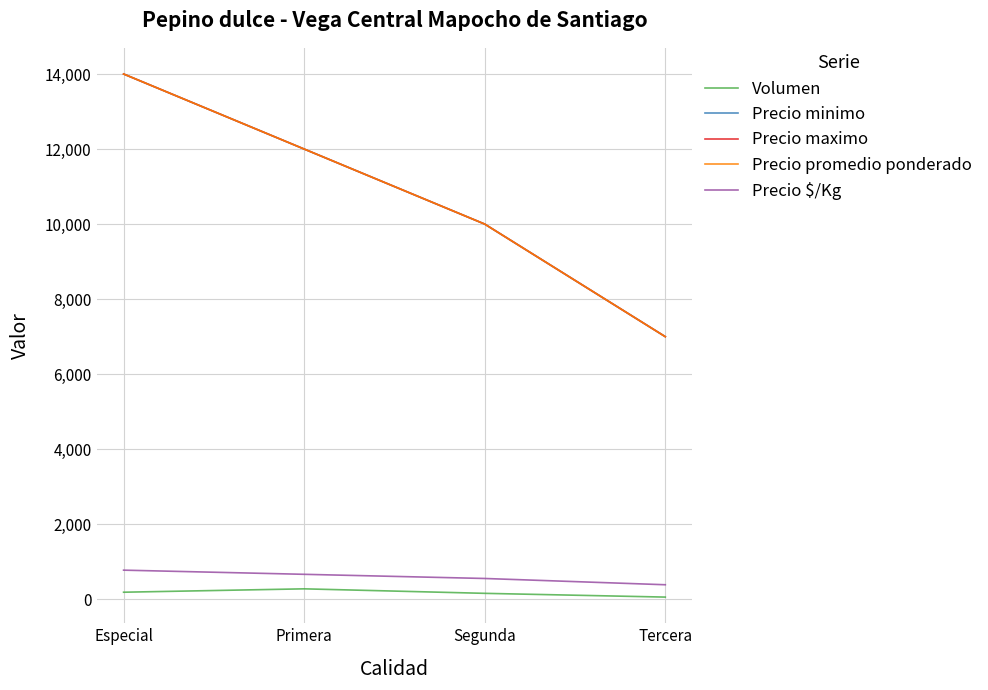

Rank the categories by Precio minimo value from highest to lowest.

Especial, Primera, Segunda, Tercera